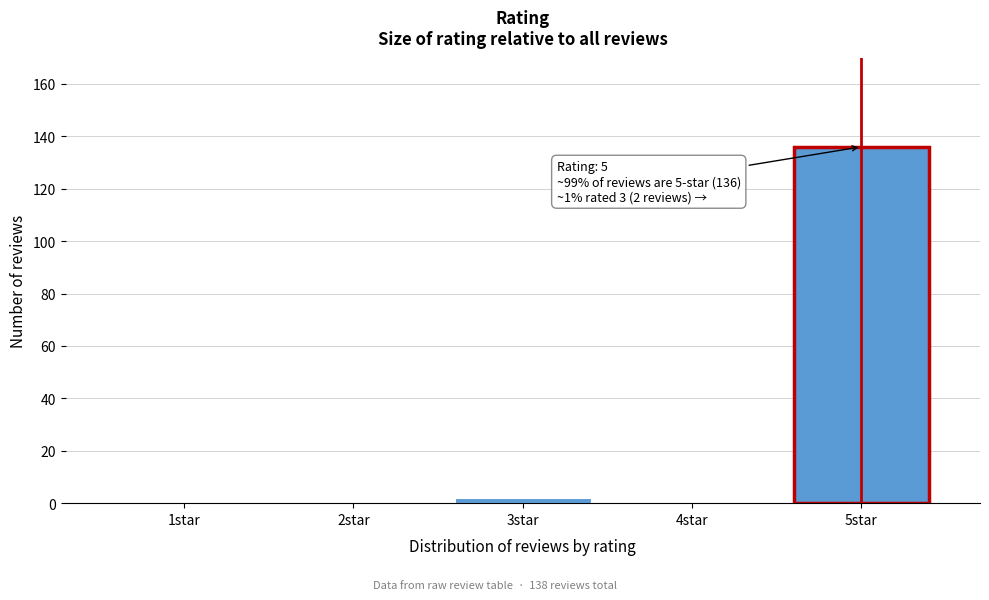

Reading right to left, list all the values displayed in this chart.

5star=136	4star=0	3star=2	2star=0	1star=0